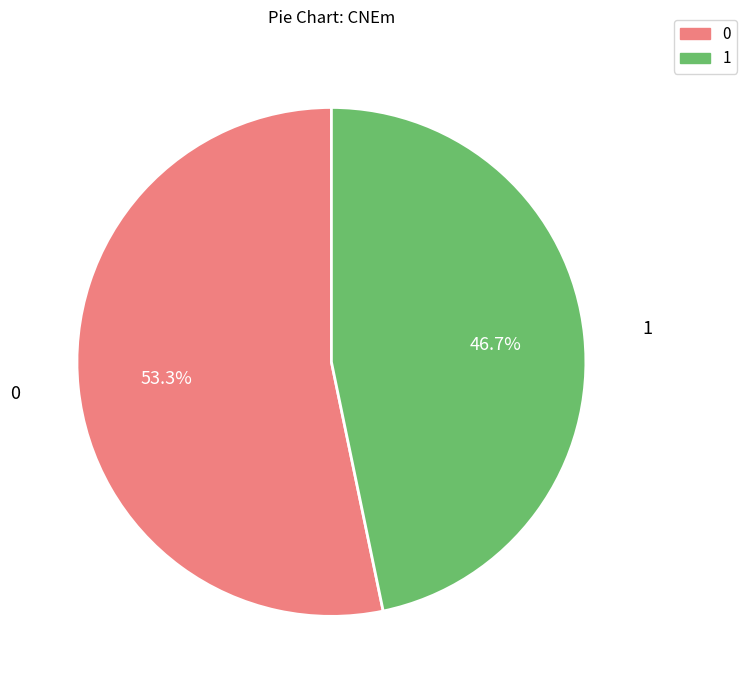

Is there a majority slice in this chart?

Yes